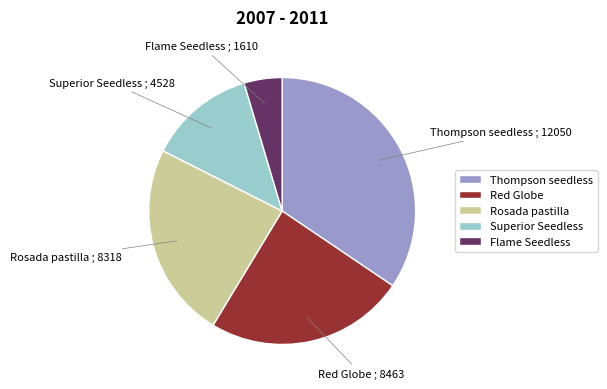

Which category has the smallest portion of the pie?

Flame Seedless